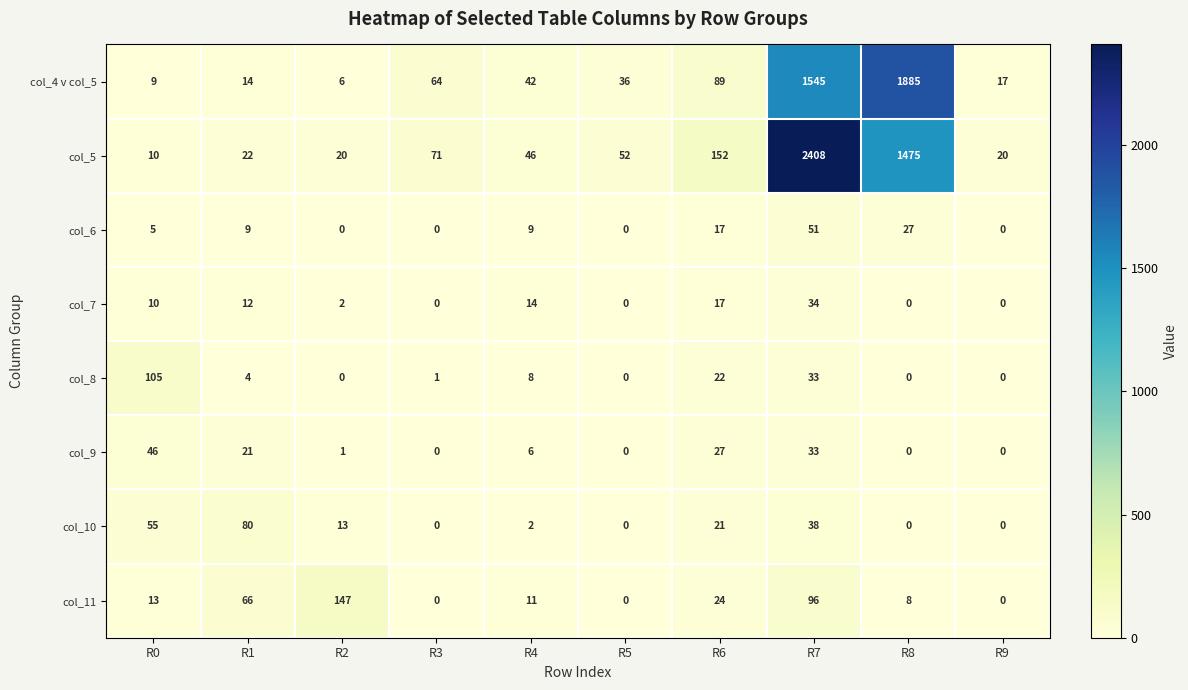

At how many categories does at least one series exceed 811?

2